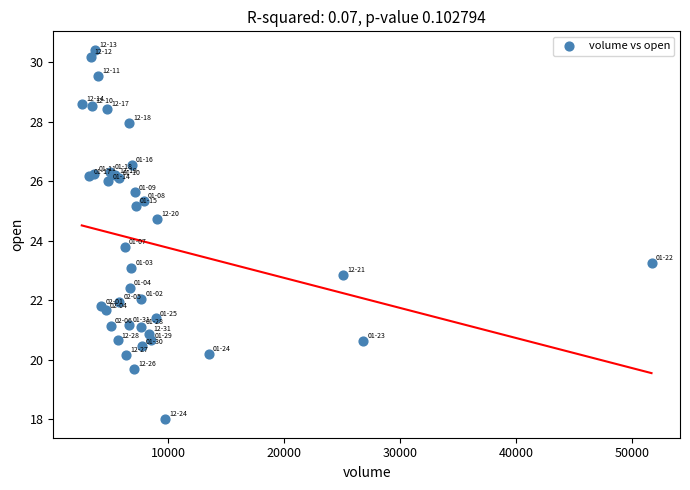

What Y value in the scatter plot is closest to 24?

23.8